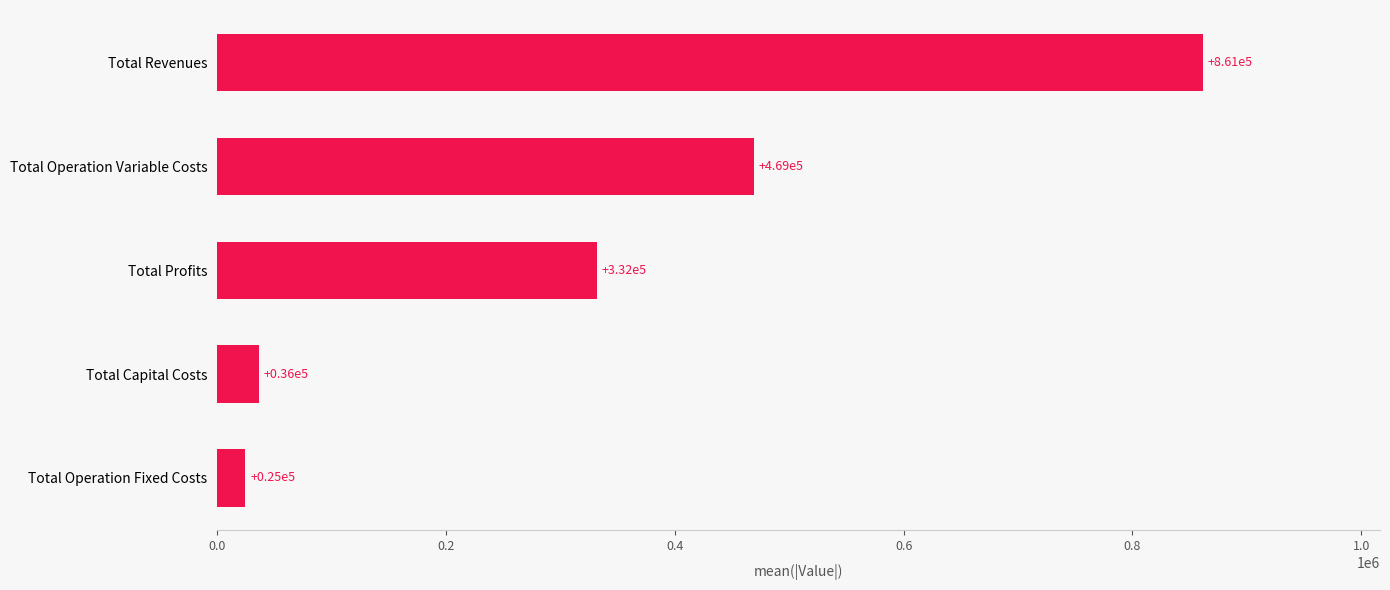

Rank the categories by value from highest to lowest.

Total Revenues, Total Operation Variable Costs, Total Profits, Total Capital Costs, Total Operation Fixed Costs